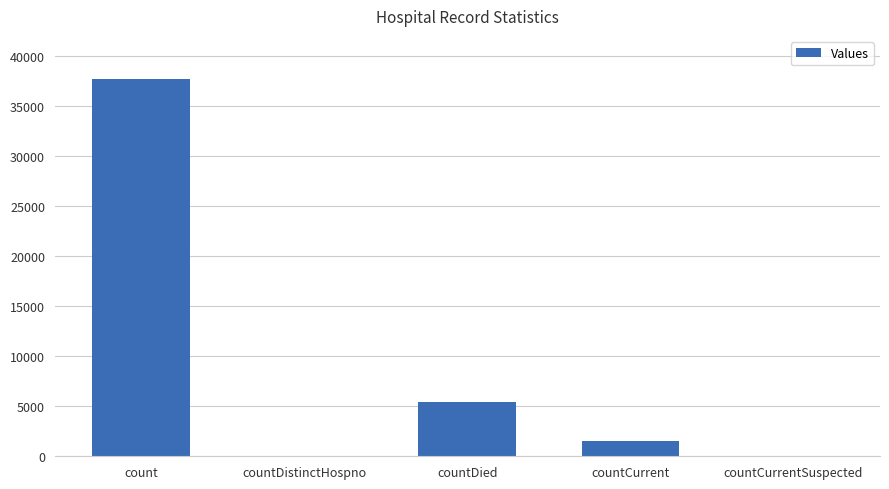

At which label does the data first exceed 1533?

count